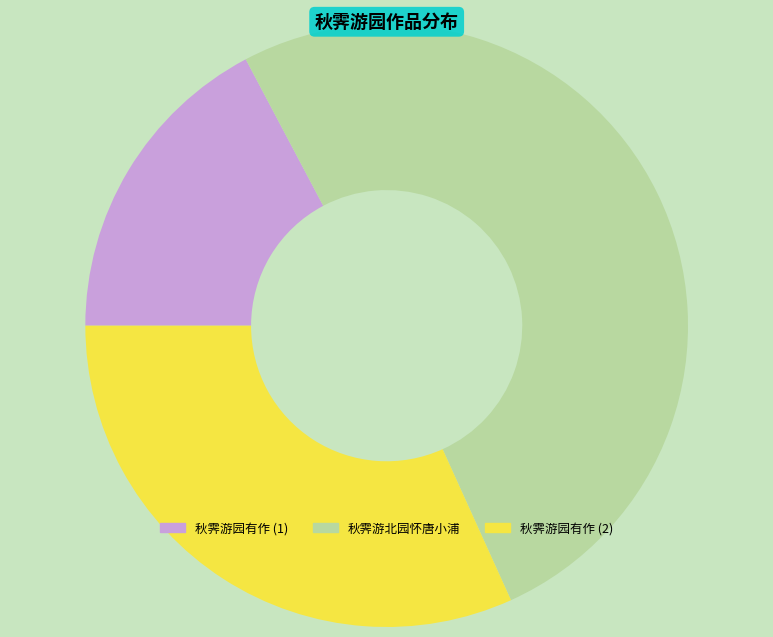

Is the sum of 秋霁游北园怀唐小浦 and 秋霁游园有作 (2) greater than half?

Yes